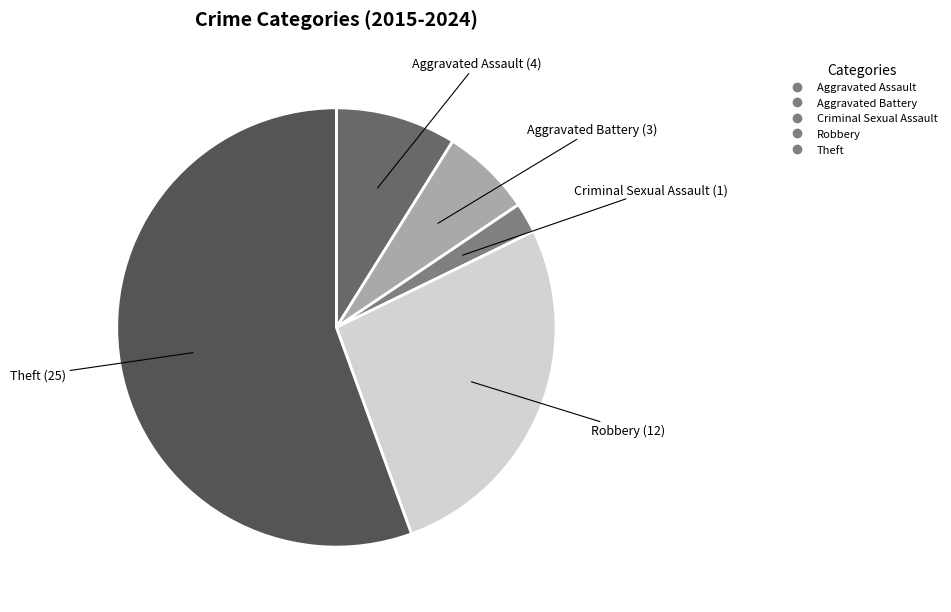

Combined, do Criminal Sexual Assault and Aggravated Battery account for over 50%?

No